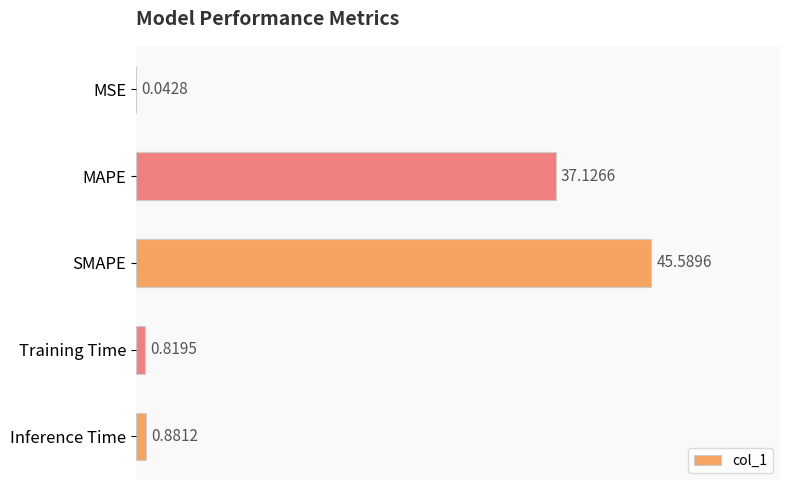

Where is the data nearest to the value 22?

MAPE